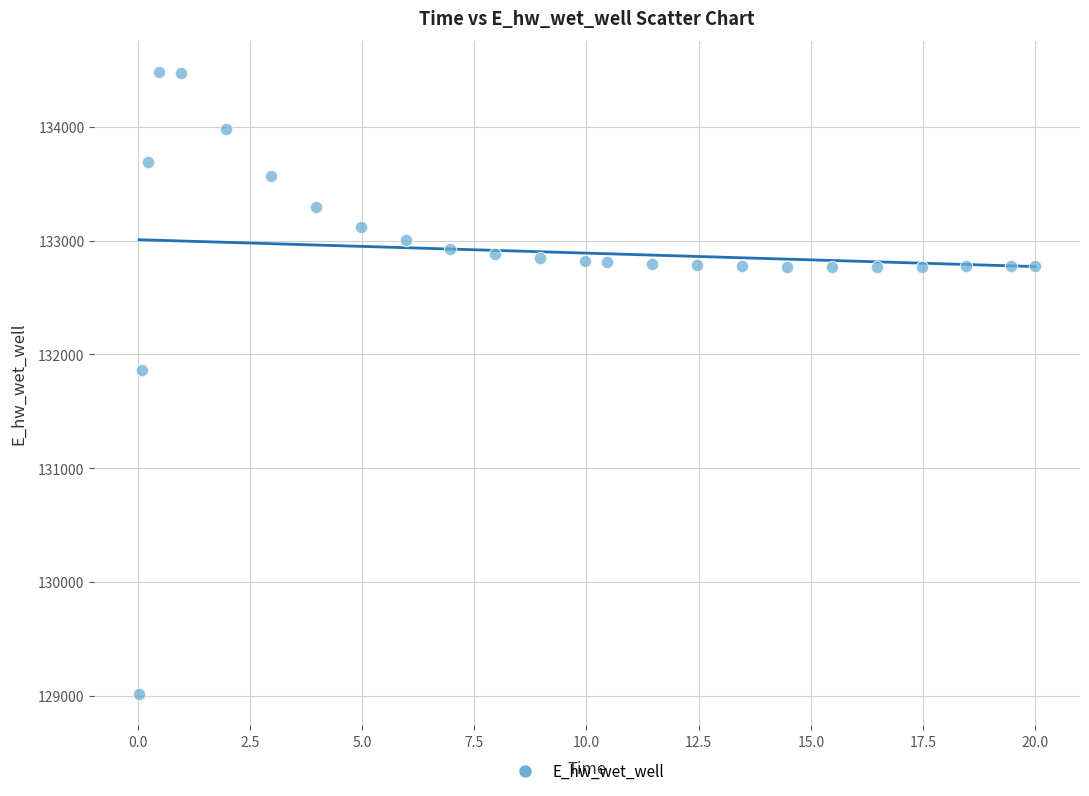

What is the range of X values (max minus min)?

20.0